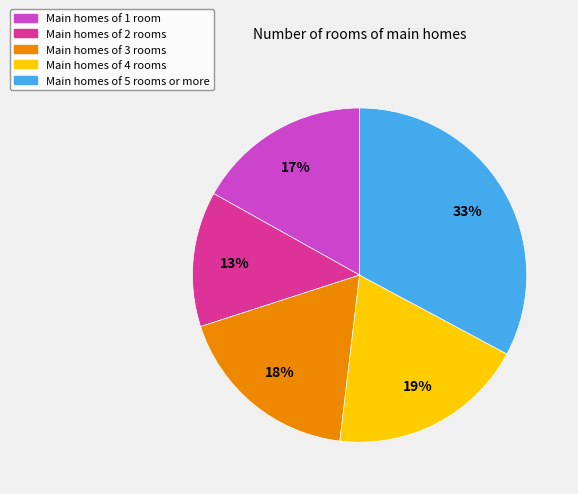

To the nearest percent, what is the difference between the largest and smallest slice percentages?

20%